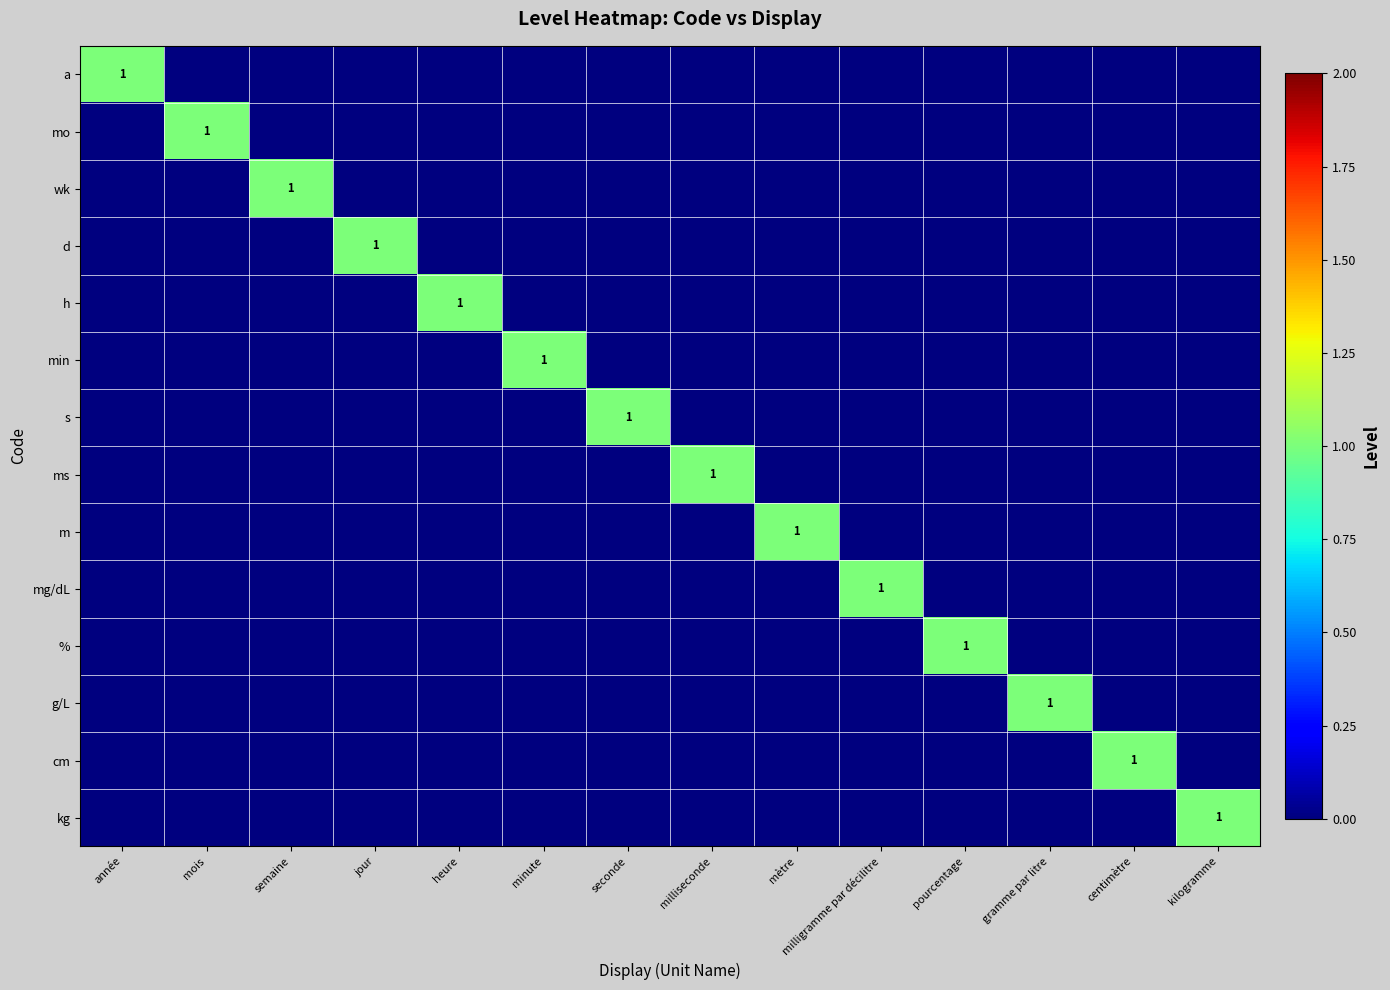

Count the number of data series in this chart.

14